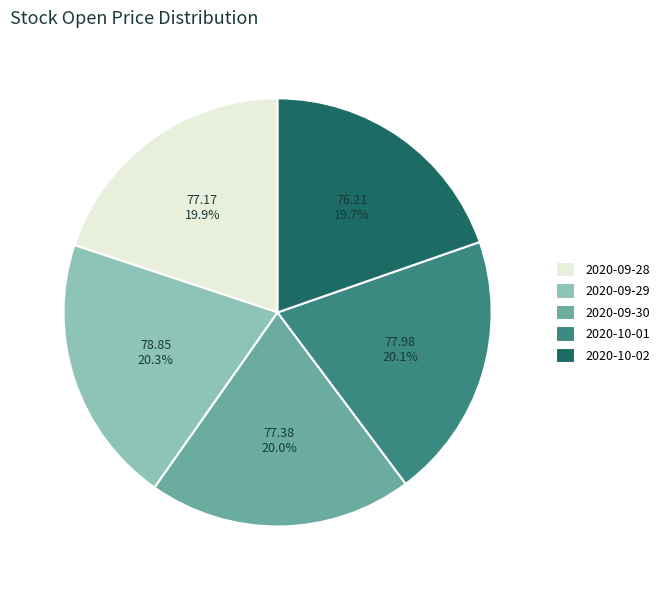

Is 2020-09-28 the majority of the pie?

No